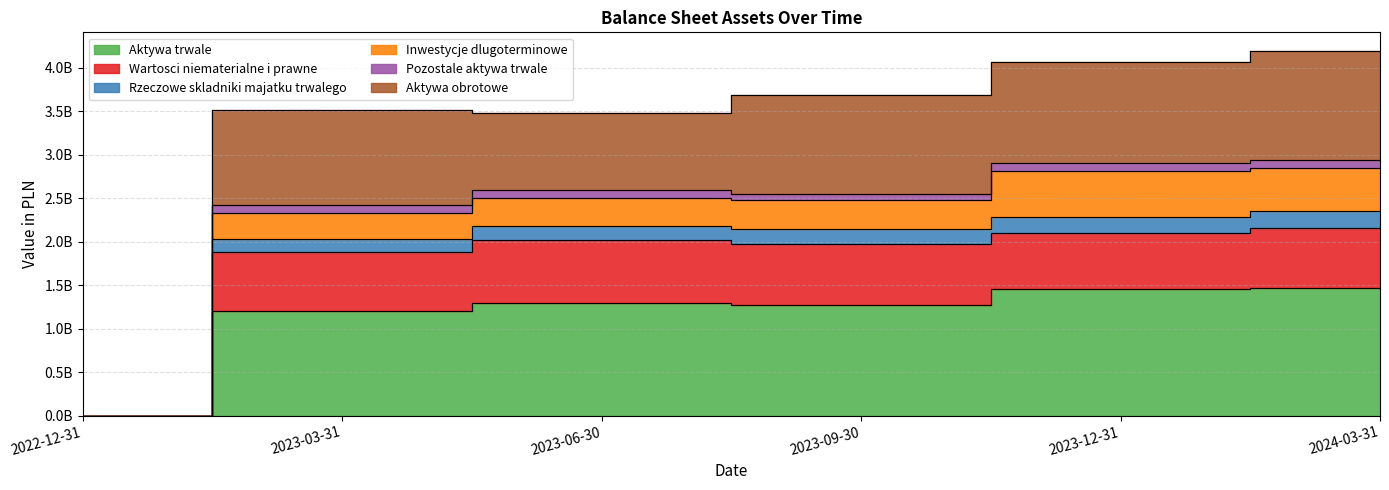

What is the label of the 1st point from the left?

2022-12-31